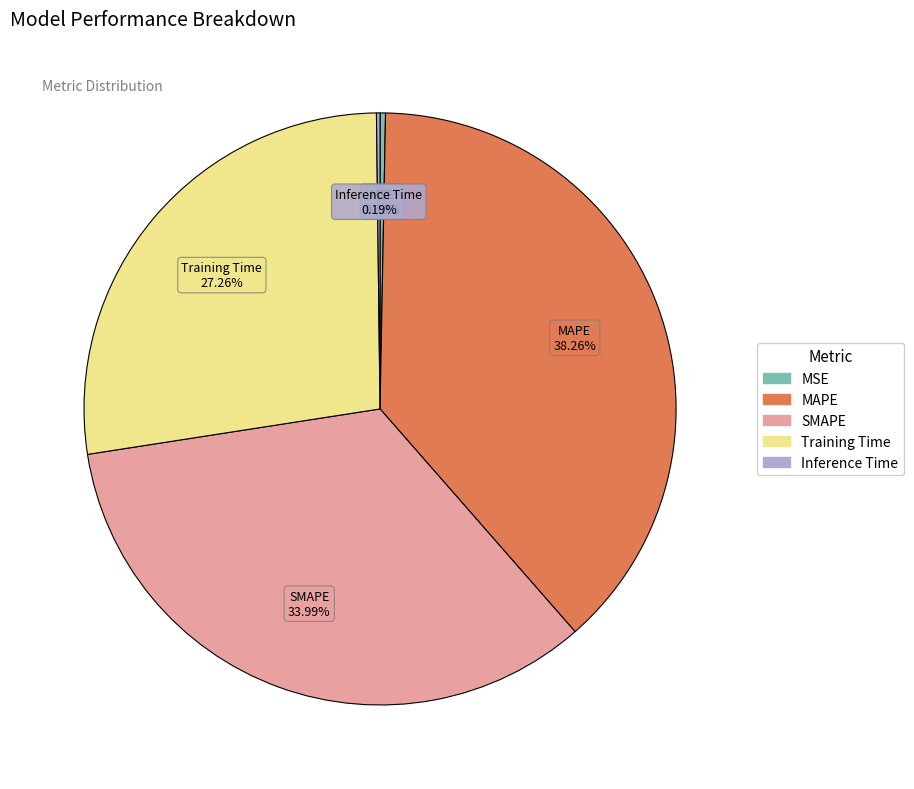

Is it true that Training Time is 33% of the pie?

False